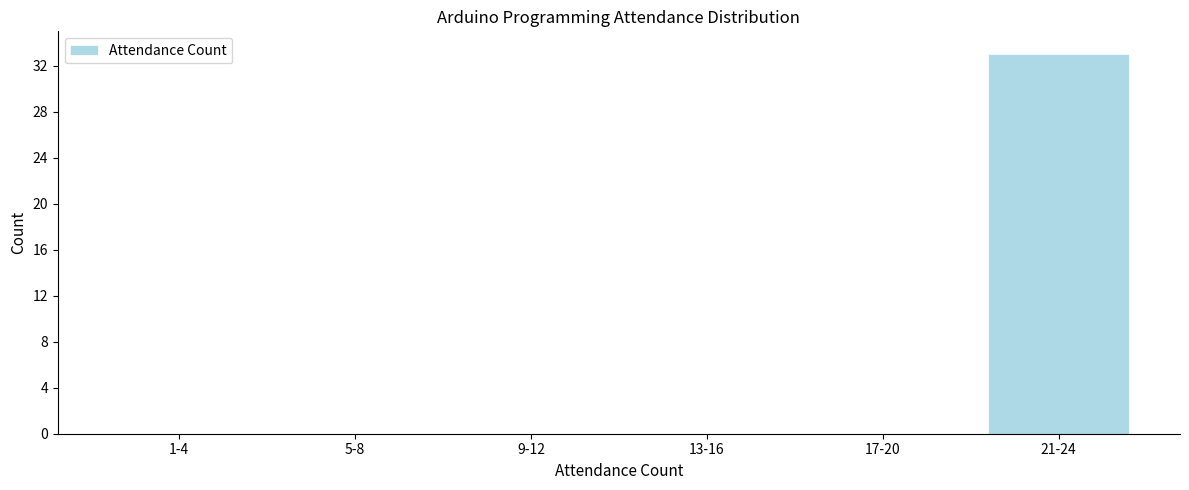

Reading left to right, what are all the values shown in this chart?

1-4=0	5-8=0	9-12=0	13-16=0	17-20=0	21-24=33